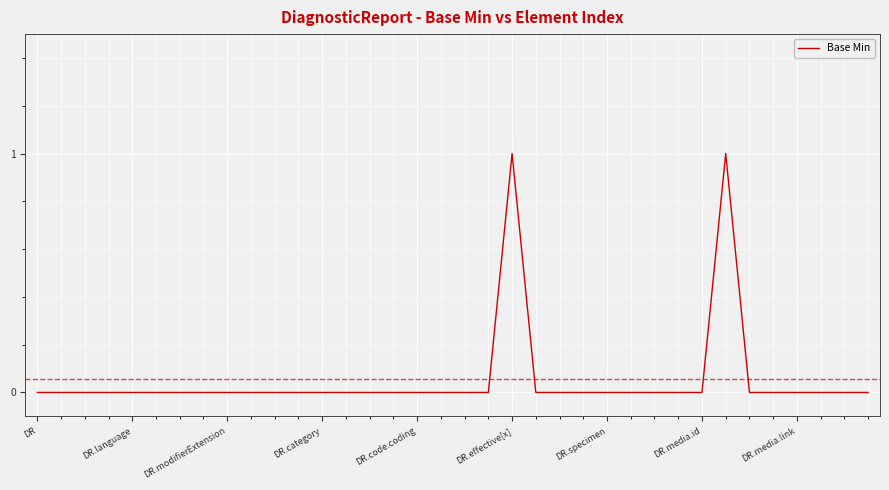

How many lines are shown in the chart?

1